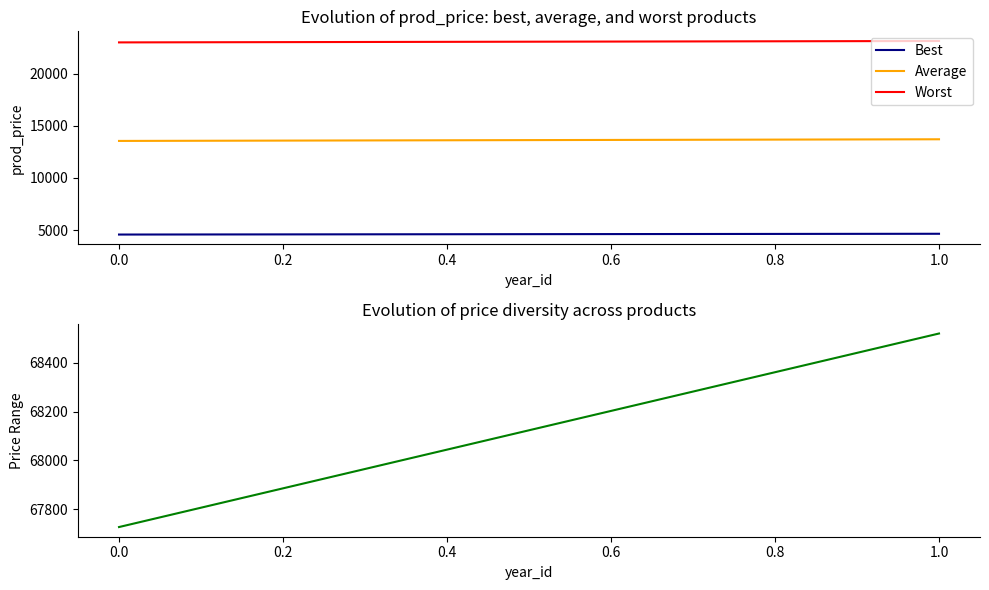

What is the sum of all Diversity values?

136247.0